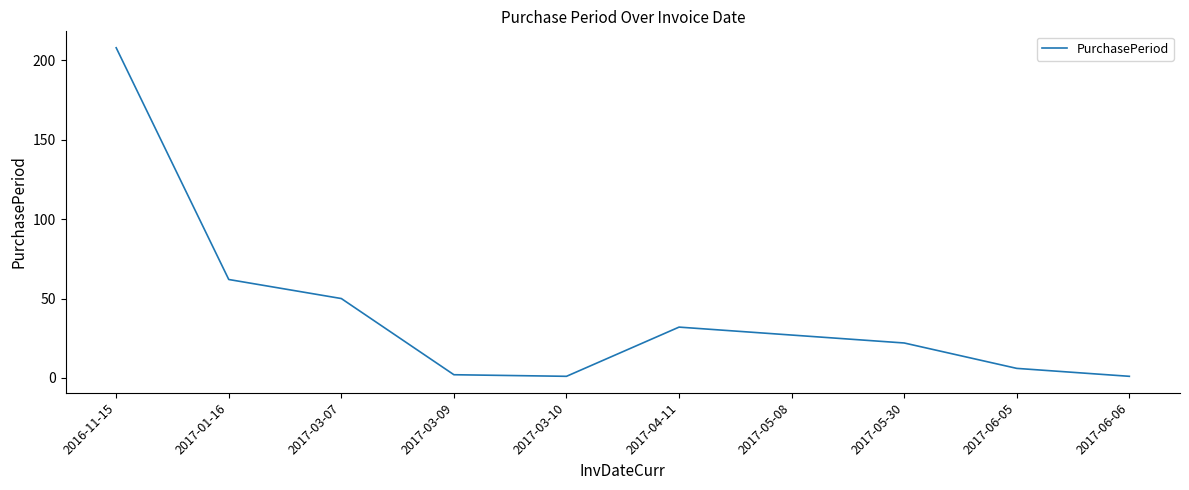

At which category does the chart reach its peak across all series?

2016-11-15